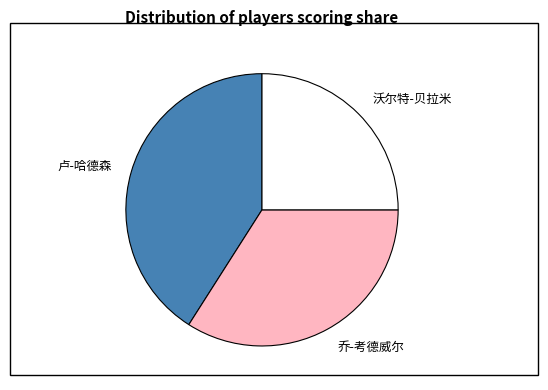

What is the ratio of the value at 卢-哈德森 to the value at 乔-考德威尔?

1.2